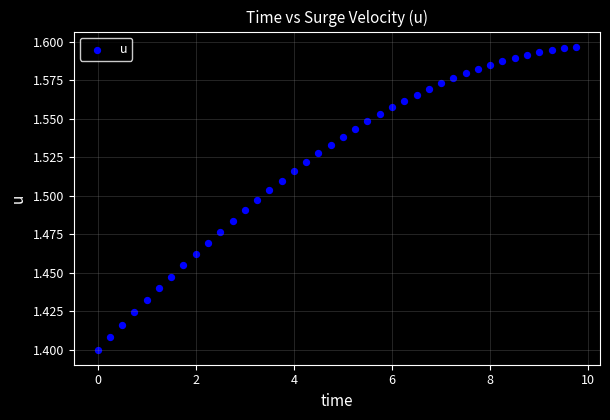

What is the range of X values (max minus min)?

9.8